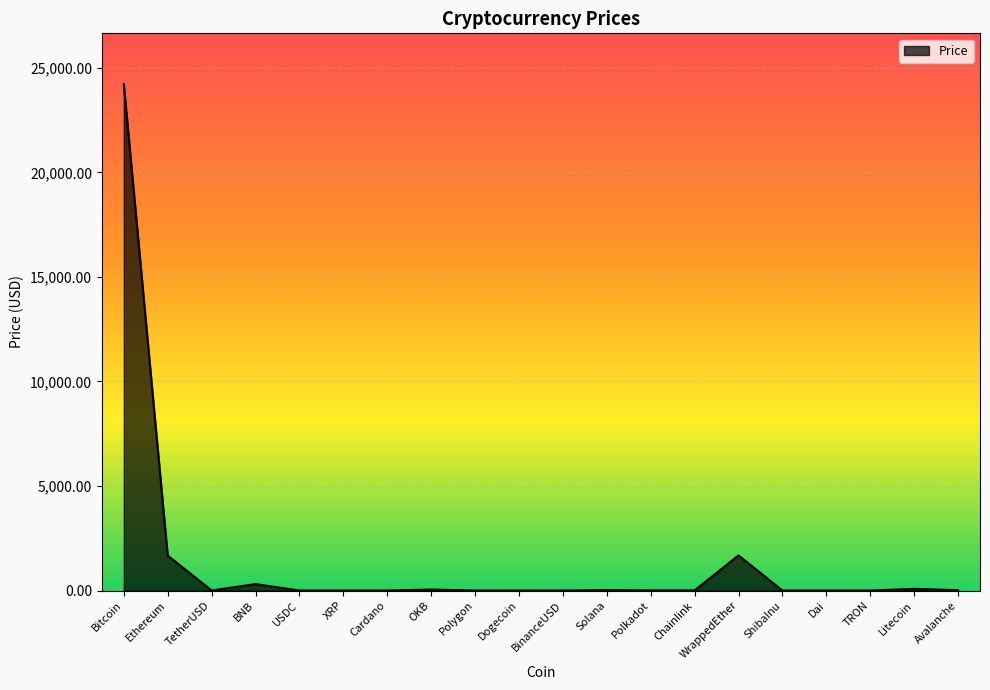

What is the difference between the values at Dogecoin and Chainlink?

6.7